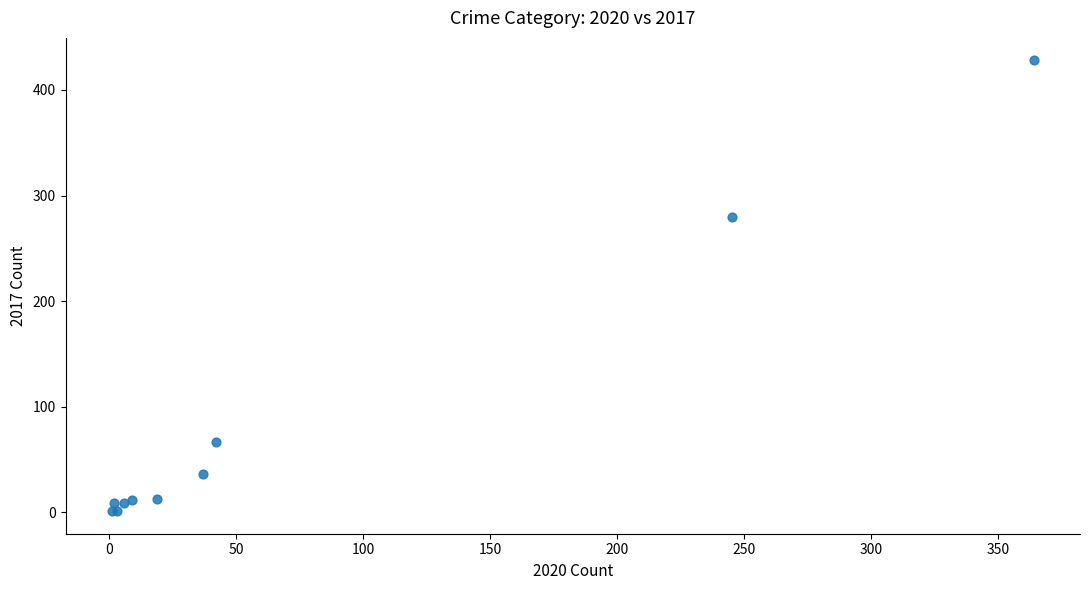

What Y value in the scatter plot is closest to 214?

280